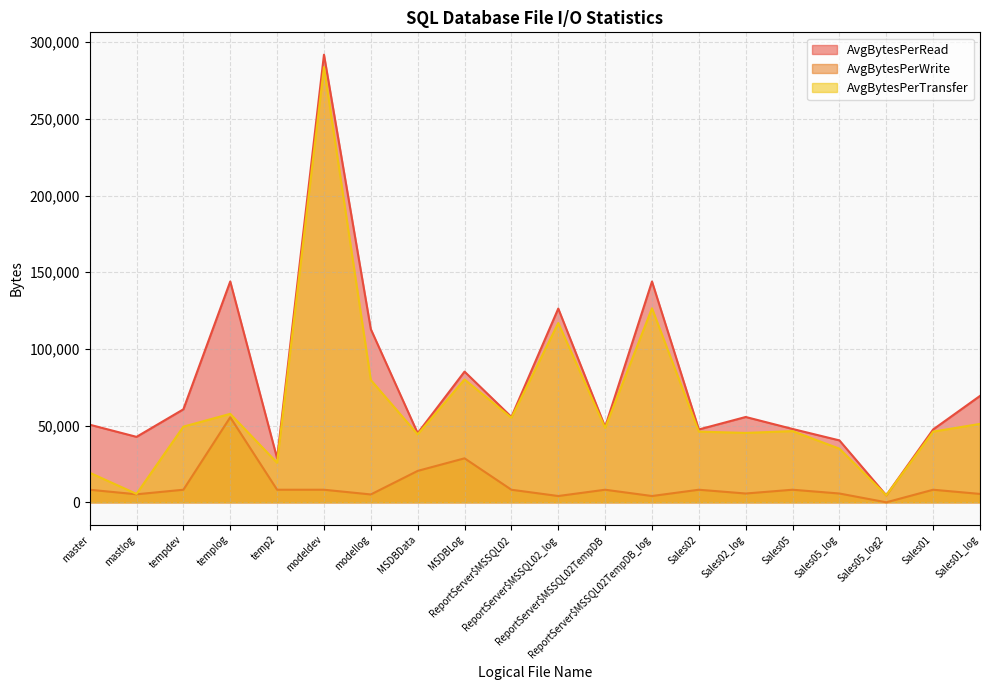

Where is the first local minimum for AvgBytesPerRead?

mastlog